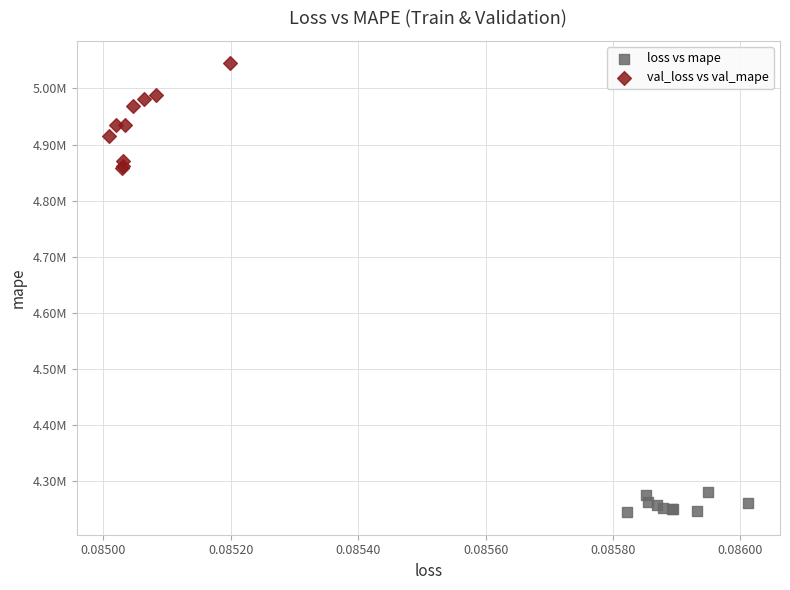

Which series contains the highest Y value?

val_loss vs val_mape